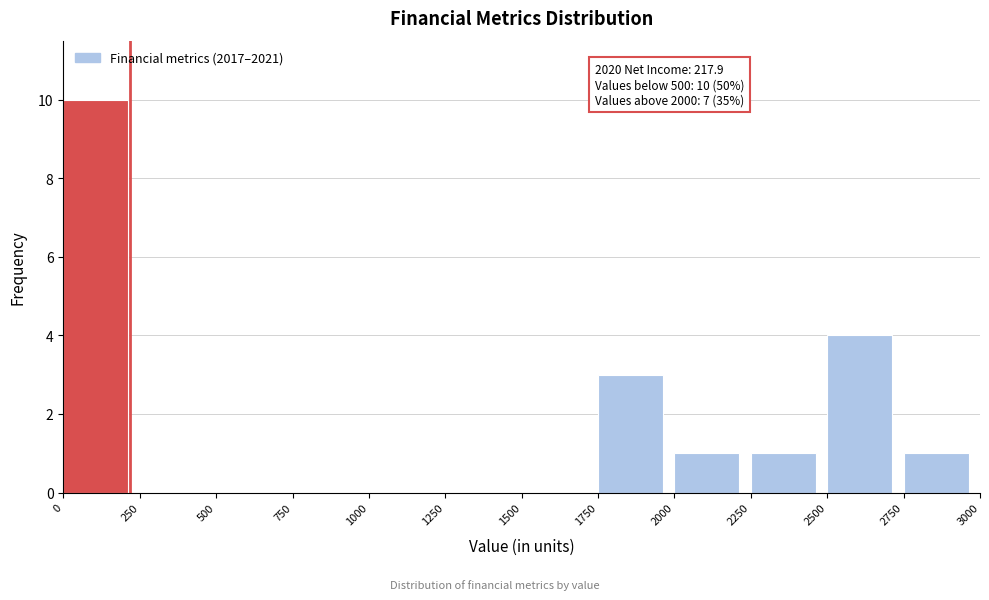

Over which range of the x-axis is the bar tallest?

0 to 250